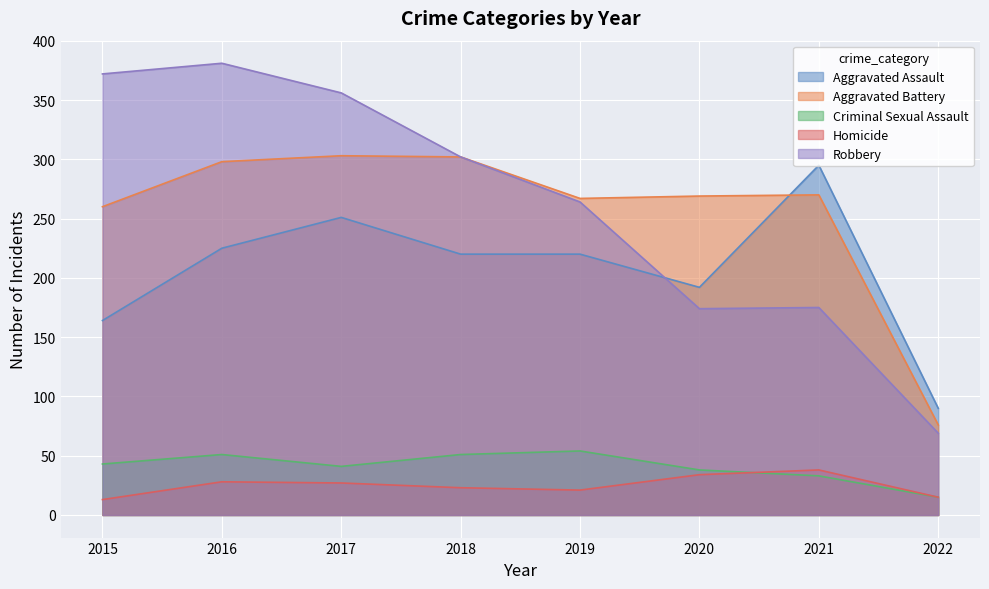

Is it true that Homicide equals 53 at 2020?

False